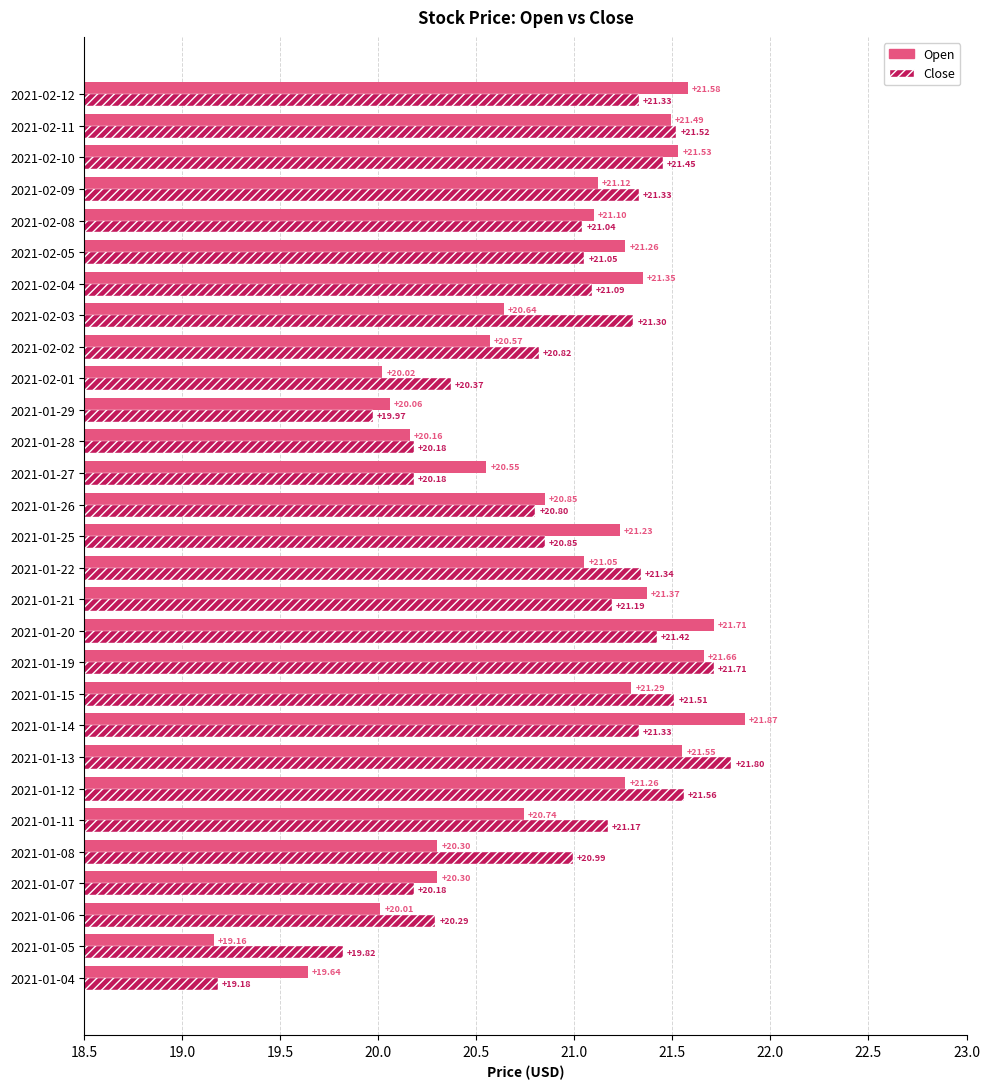

Between 2021-02-02 and 2021-02-08, which series saw the biggest shift?

Open